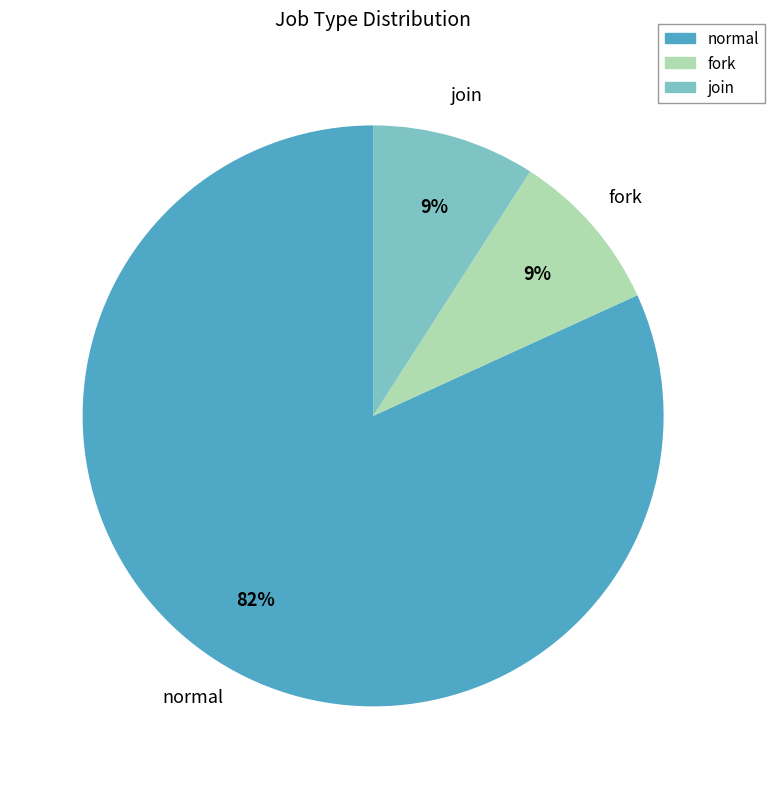

Do fork and join together represent more than half of the pie?

No